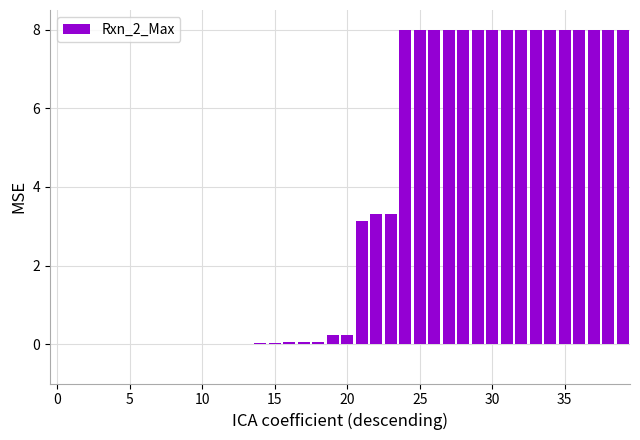

What is the sum of all values?

138.5